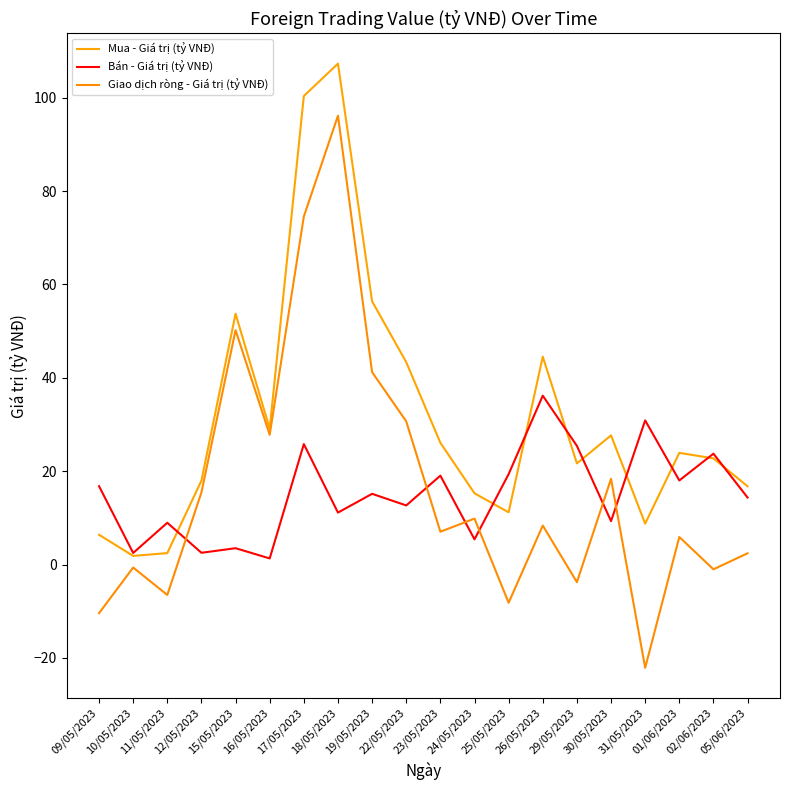

What is the difference between the highest and lowest values at 31/05/2023?

53.0